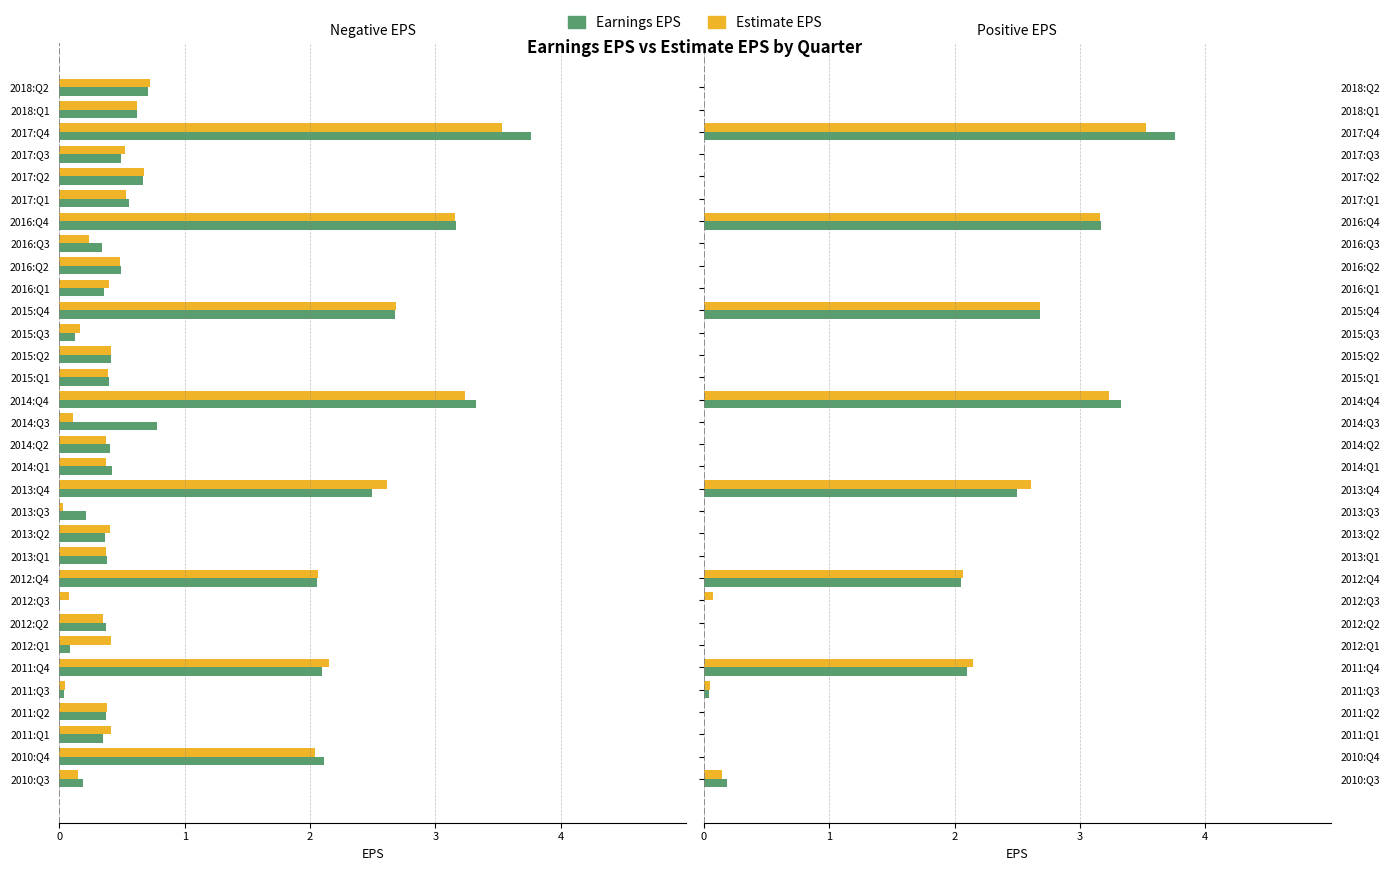

Read the Earnings EPS value at 2017:Q4.

3.8